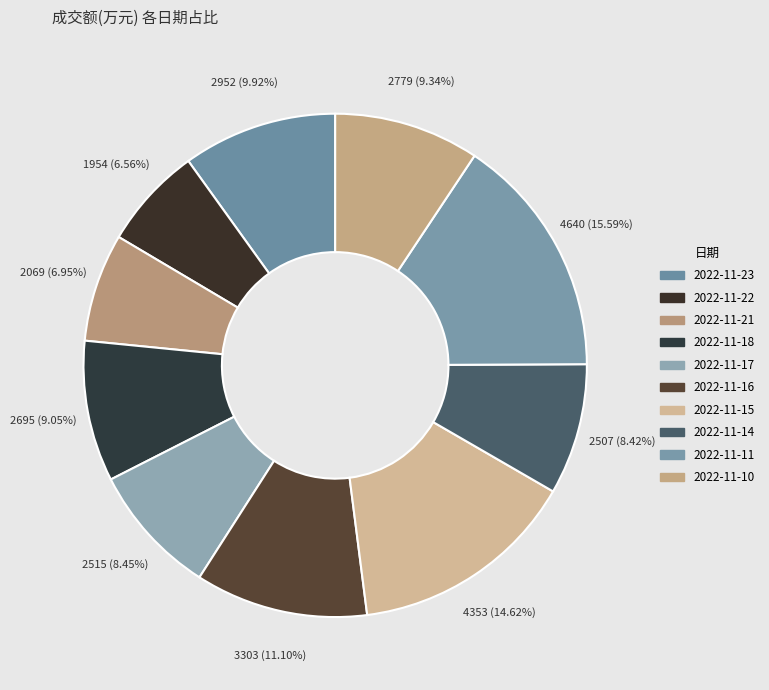

Which slice is the smallest?

2022-11-22